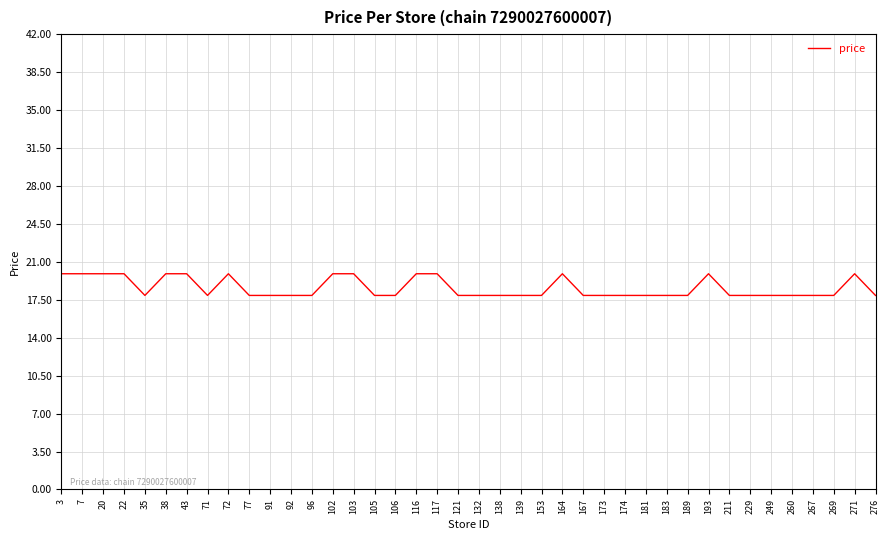

What is the ratio of the value at 77 to the value at 22?

0.9